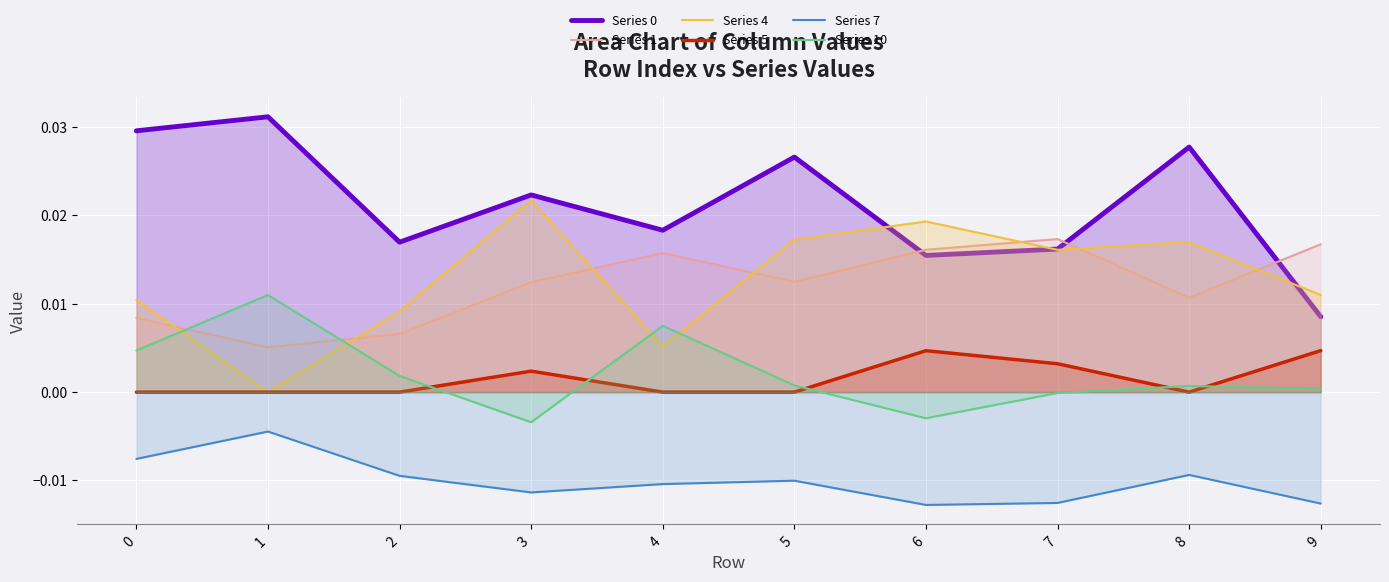

How many positive values does the Series 5 series have?

4